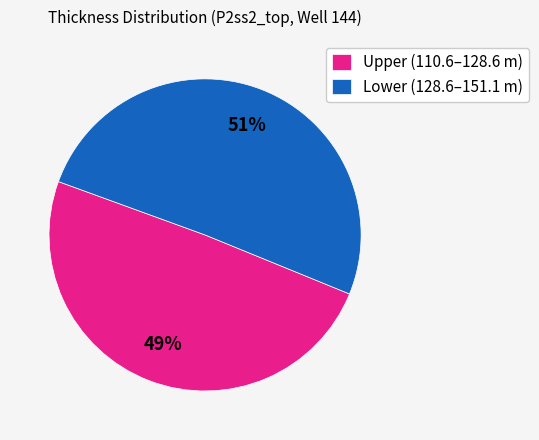

To the nearest percent, what portion does Upper (110.6–128.6 m) represent?

49%